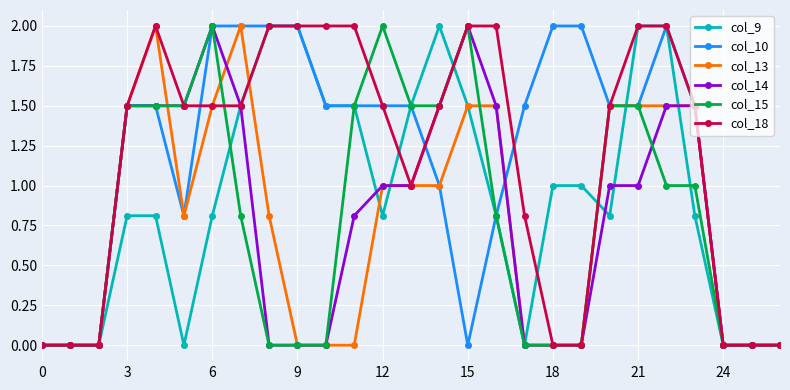

True or false: col_14 has more than 0 interior local peaks.

True